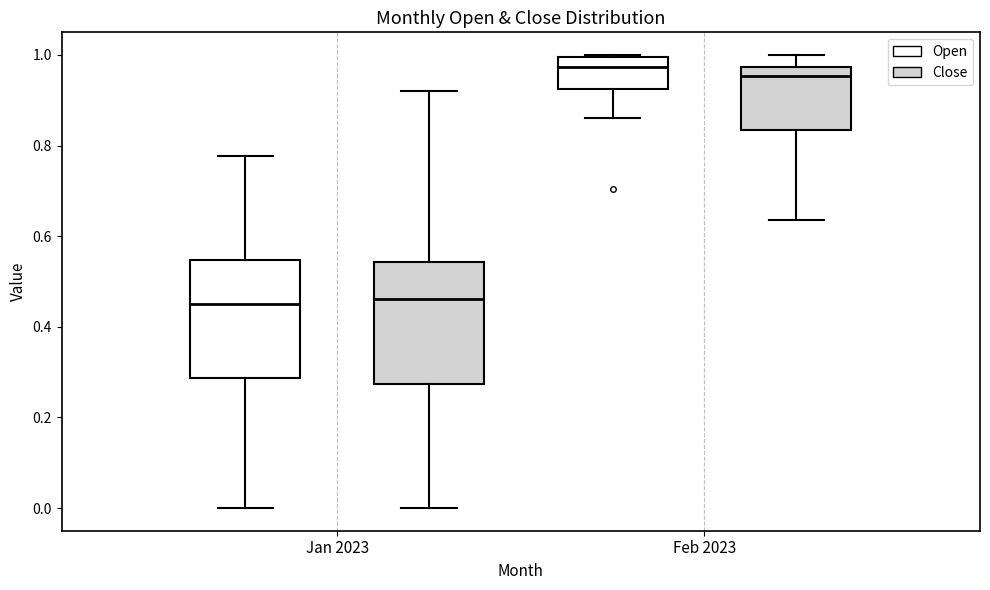

Reading left to right, transcribe this box plot: for each box, give where its median line is, the range the box spans, and where its two whiskers end, as read against the y-axis. The values are not printed on the chart, so give them approximately, as read against the axis.

Jan 2023 (Open): median 0.46, box 0.28 to 0.54, whiskers 0.00 to 0.78
Jan 2023 (Close): median 0.46, box 0.28 to 0.54, whiskers 0.00 to 0.92
Feb 2023 (Open): median 0.98, box 0.92 to 1.00, whiskers 0.86 to 1.00
Feb 2023 (Close): median 0.96, box 0.84 to 0.98, whiskers 0.64 to 1.00